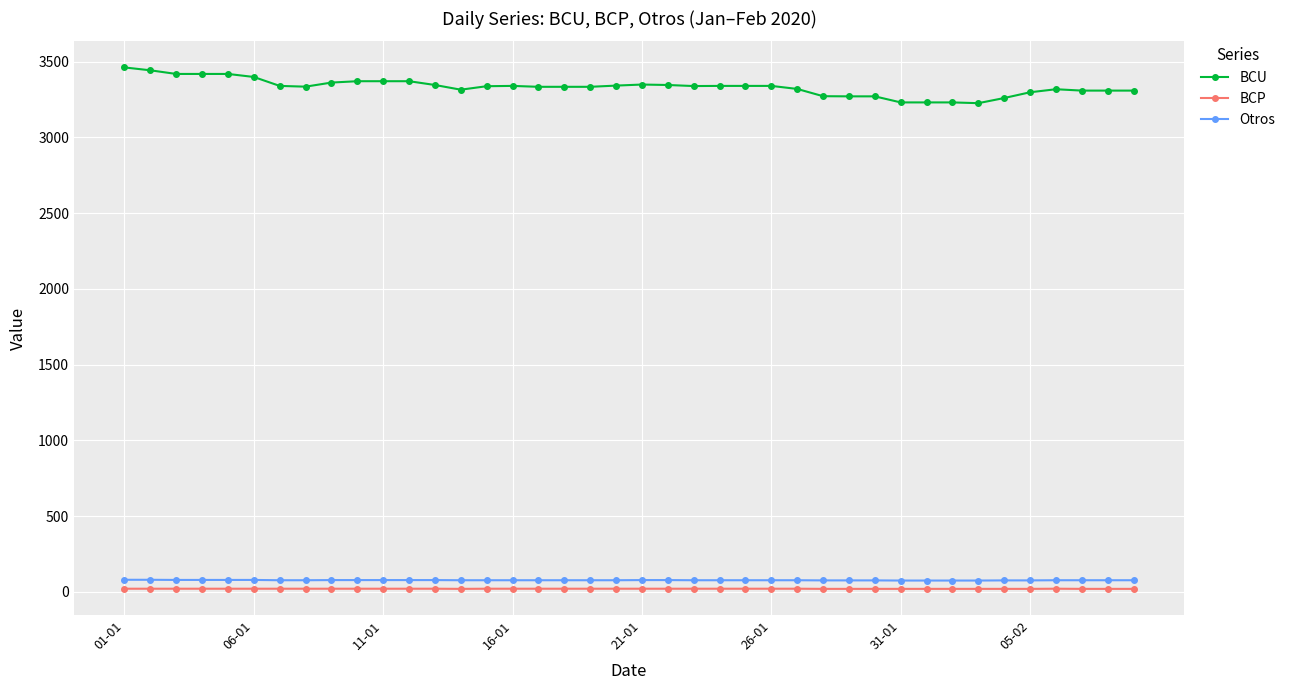

Which series has the largest total across all categories?

BCU